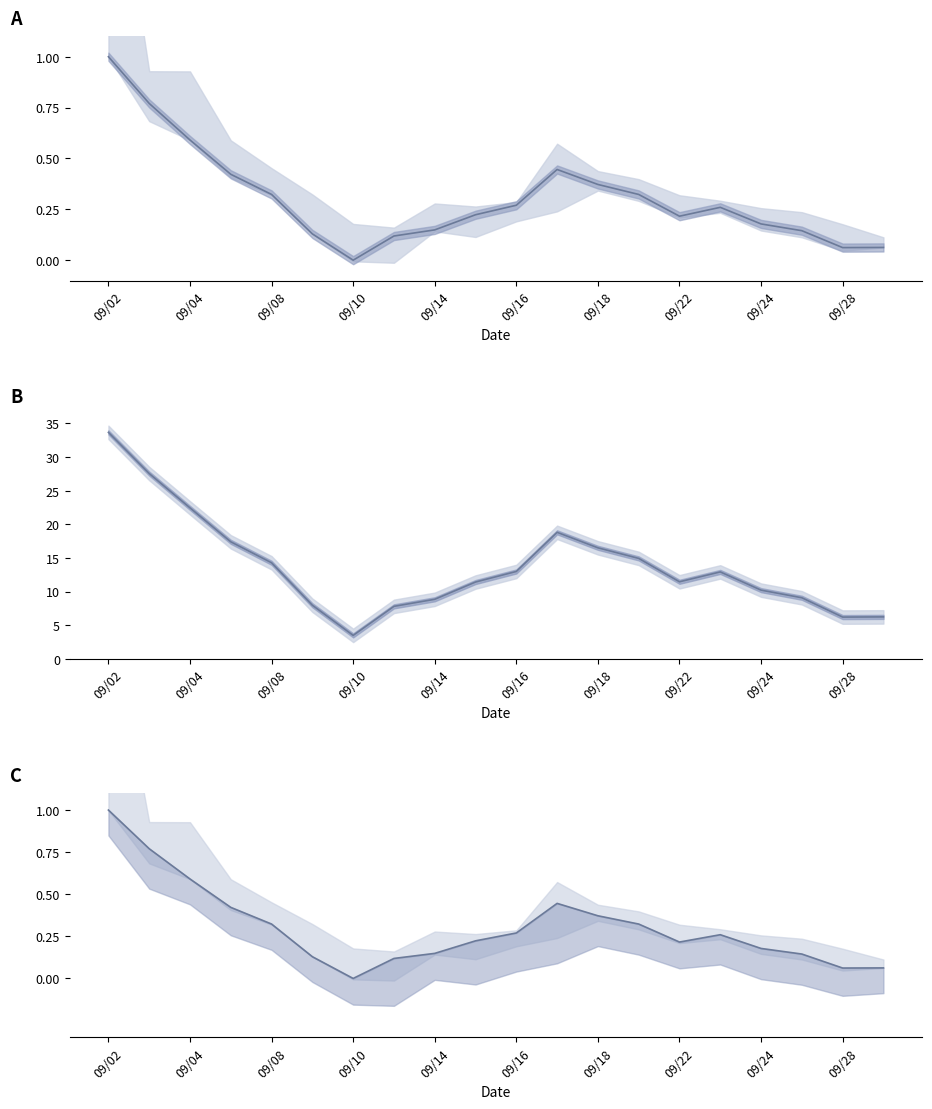

What is the label of the 6th point from the left?

09/16